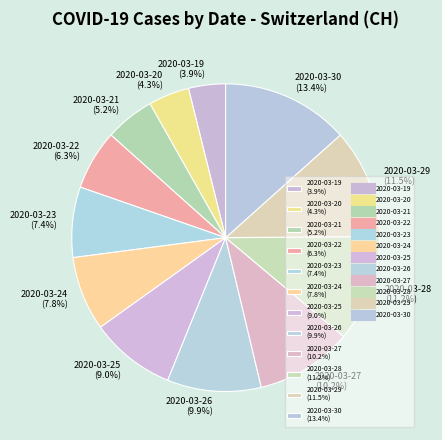

What percentage is NOT represented by 2020-03-29 (11.5%)?

88.5%